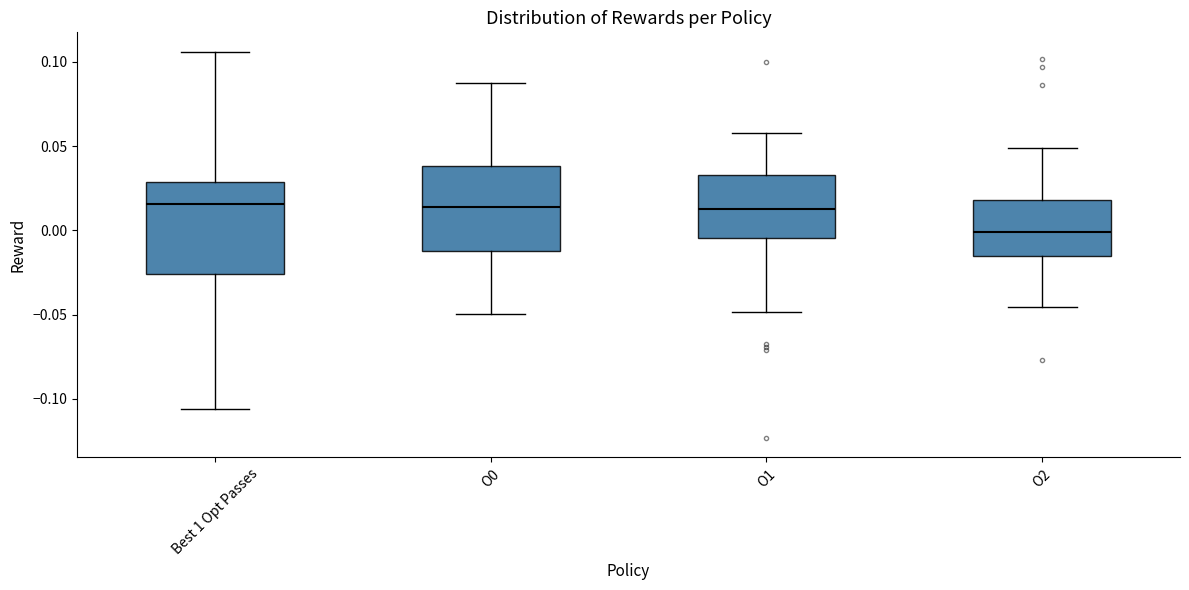

Reading left to right, transcribe this box plot: for each box, give where its median line is, the range the box spans, and where its two whiskers end, as read against the y-axis. The values are not printed on the chart, so give them approximately, as read against the axis.

Best 1 Opt Passes: median 0.015, box -0.025 to 0.030, whiskers -0.105 to 0.105
O0: median 0.015, box -0.010 to 0.040, whiskers -0.050 to 0.090
O1: median 0.015, box -0.005 to 0.035, whiskers -0.050 to 0.060
O2: median 0.000, box -0.015 to 0.020, whiskers -0.045 to 0.050